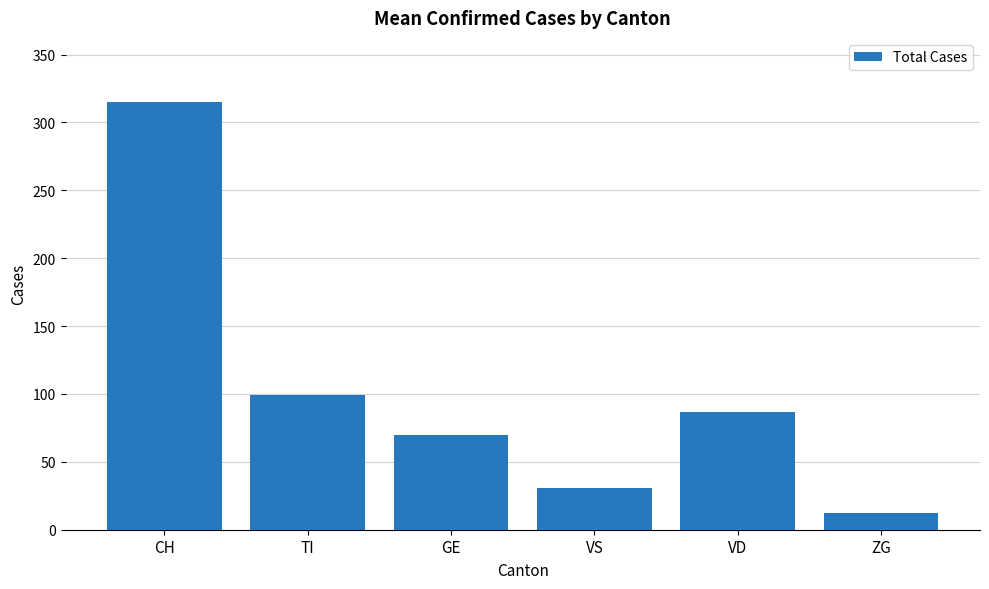

What is the change in value from VS to VD?

+56